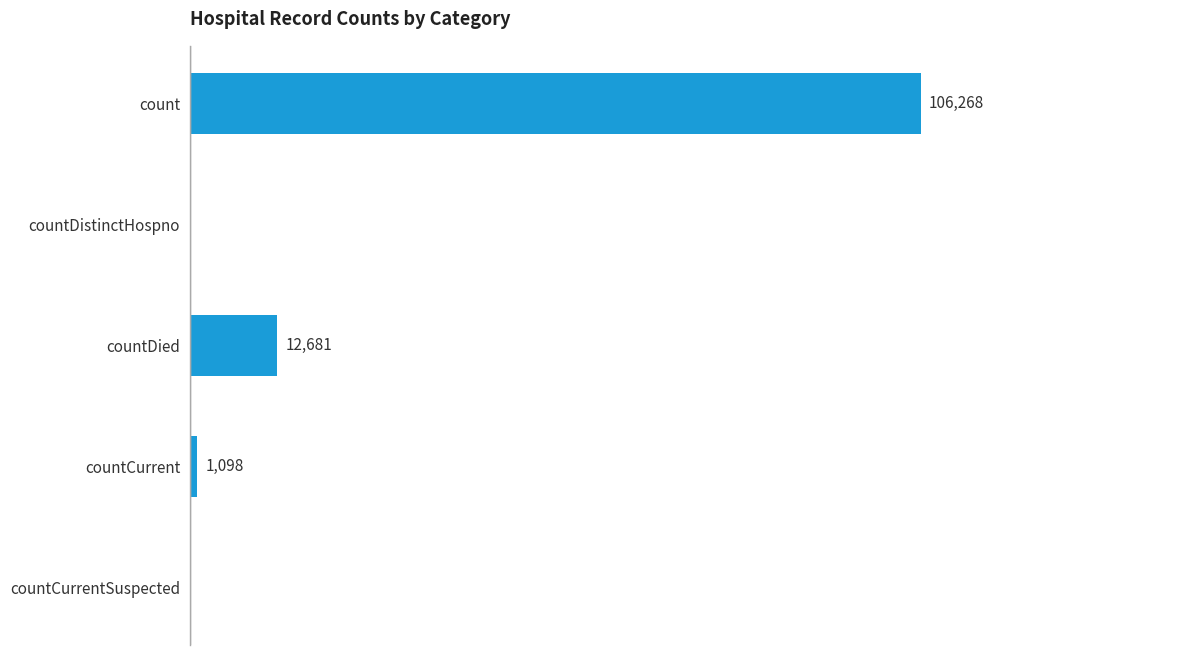

Which has a higher value, countCurrentSuspected or count?

count